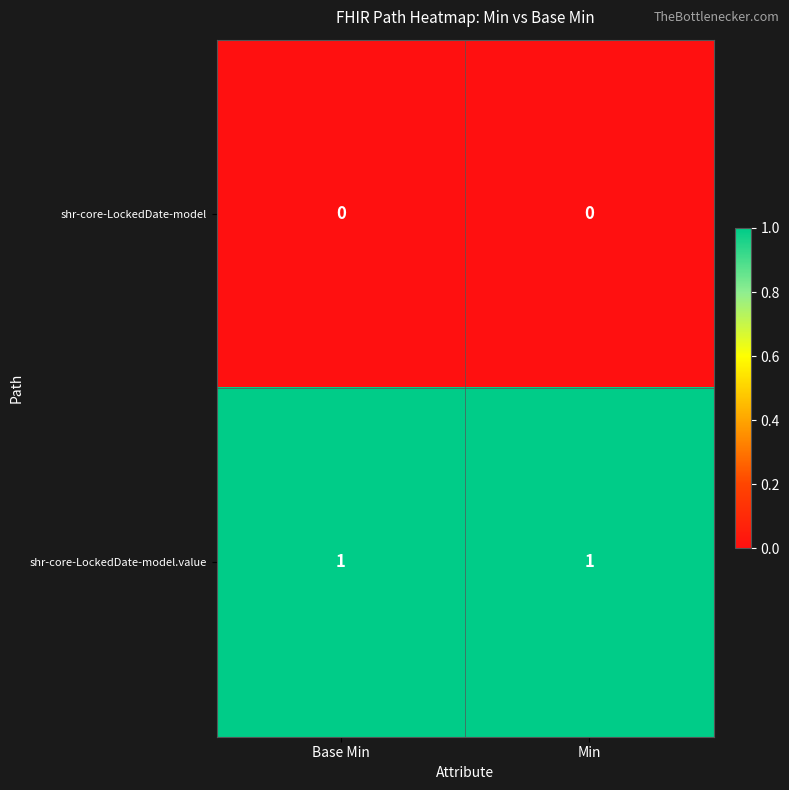

List the series in order of their overall mean, highest first.

shr-core-LockedDate-model.value, shr-core-LockedDate-model